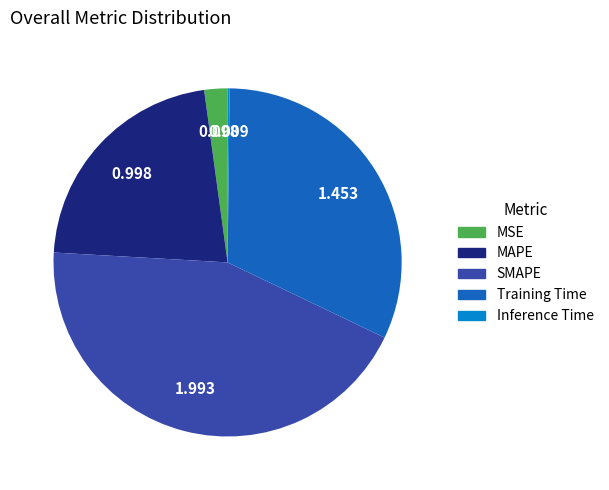

Does Training Time account for over 50% of the chart?

No